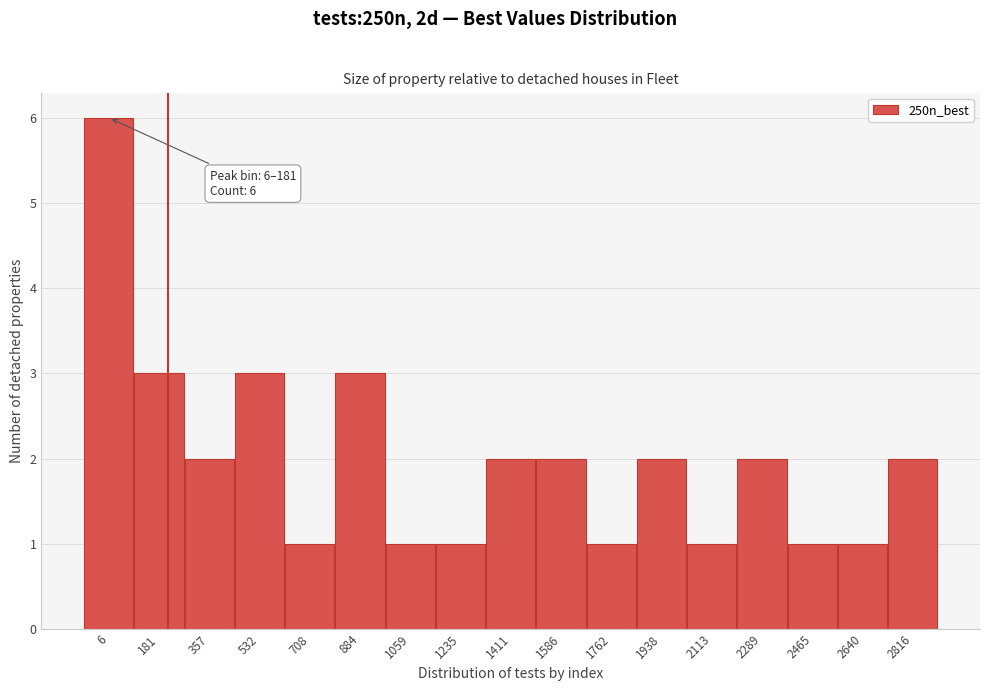

Reading left to right, transcribe all the data shown in this chart.

6=6	181=3	357=2	532=3	708=1	884=3	1059=1	1235=1	1411=2	1586=2	1762=1	1938=2	2113=1	2289=2	2465=1	2640=1	2816=2